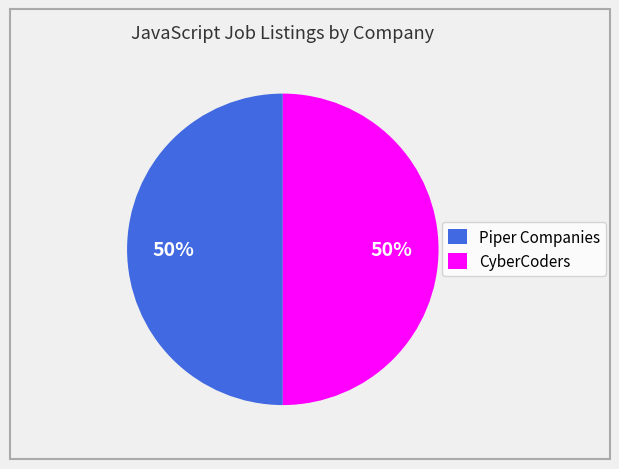

What percentage is the Piper Companies slice, to the nearest percent?

50%